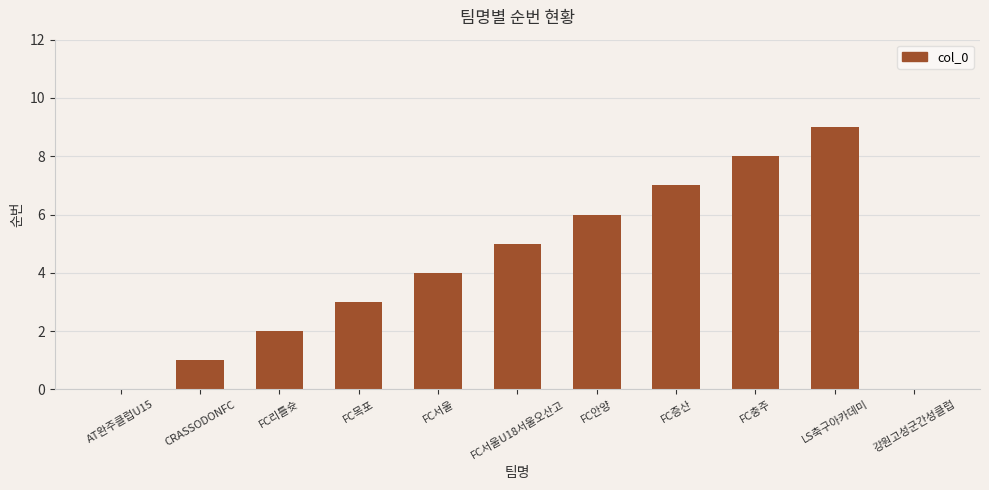

What is the sum of all values?

45